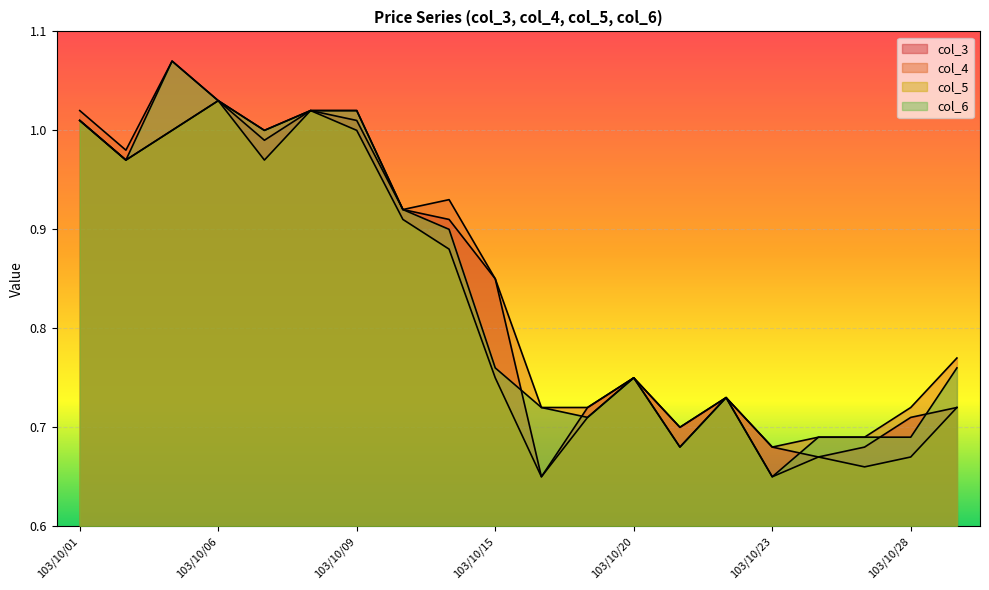

How many data points does each series have?

20